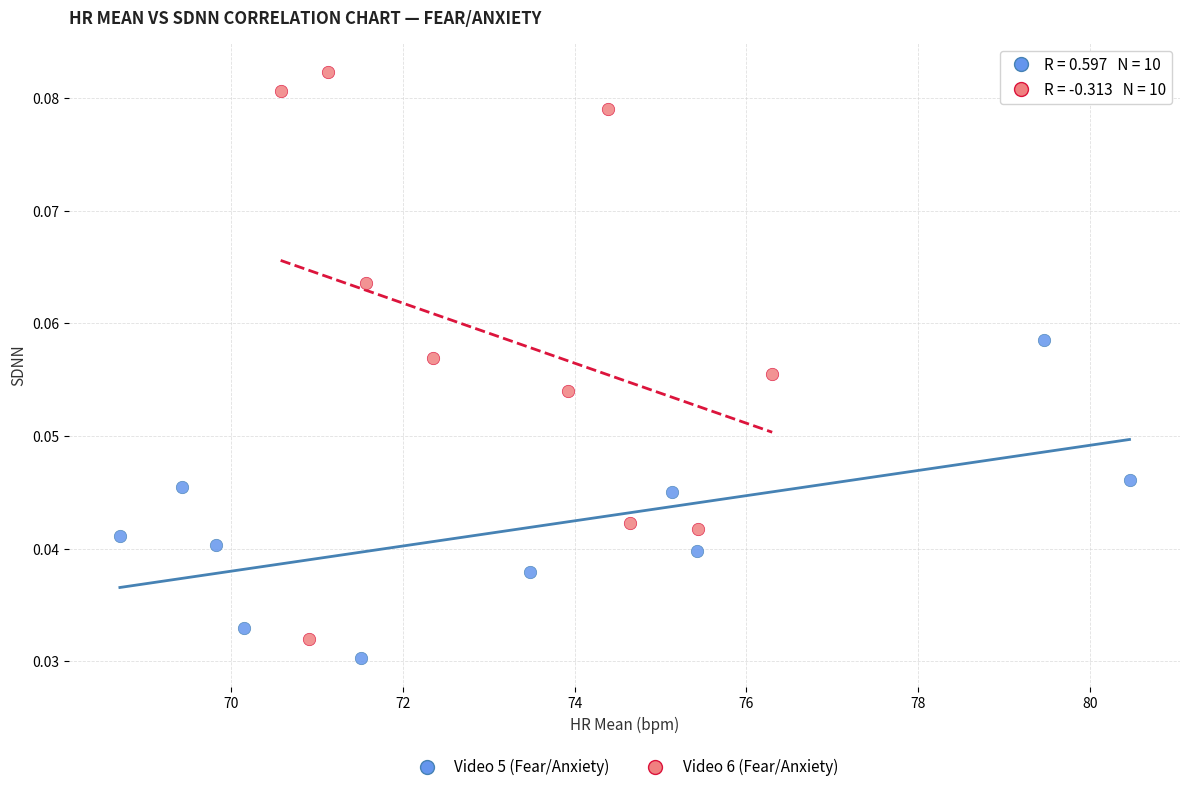

Which series has the largest Y range (max minus min)?

Video 6 (Fear/Anxiety)